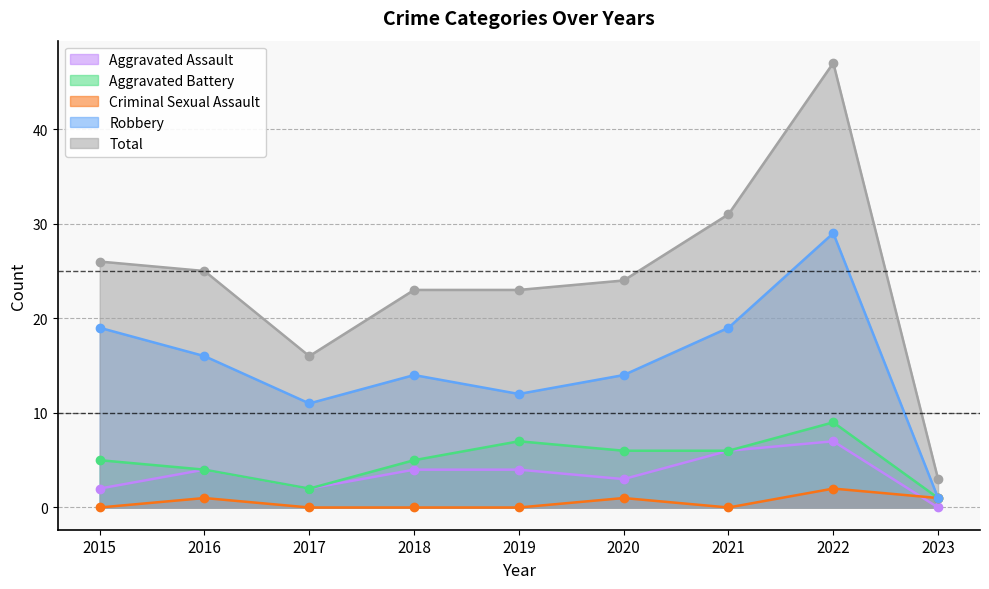

At which label is Aggravated Assault closest to 3?

2020